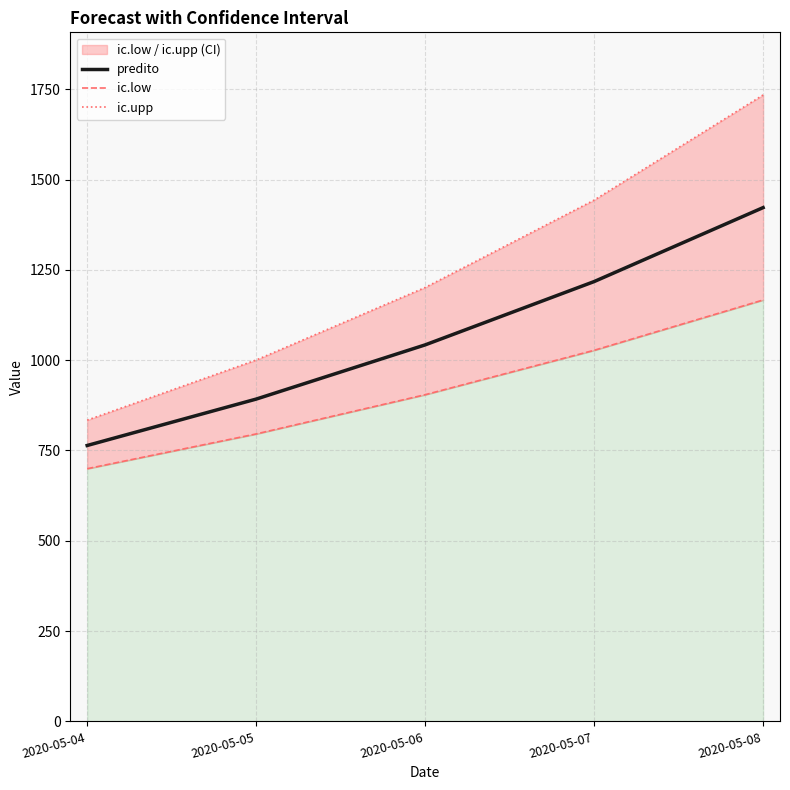

At which label is ic.low closest to 933?

2020-05-06